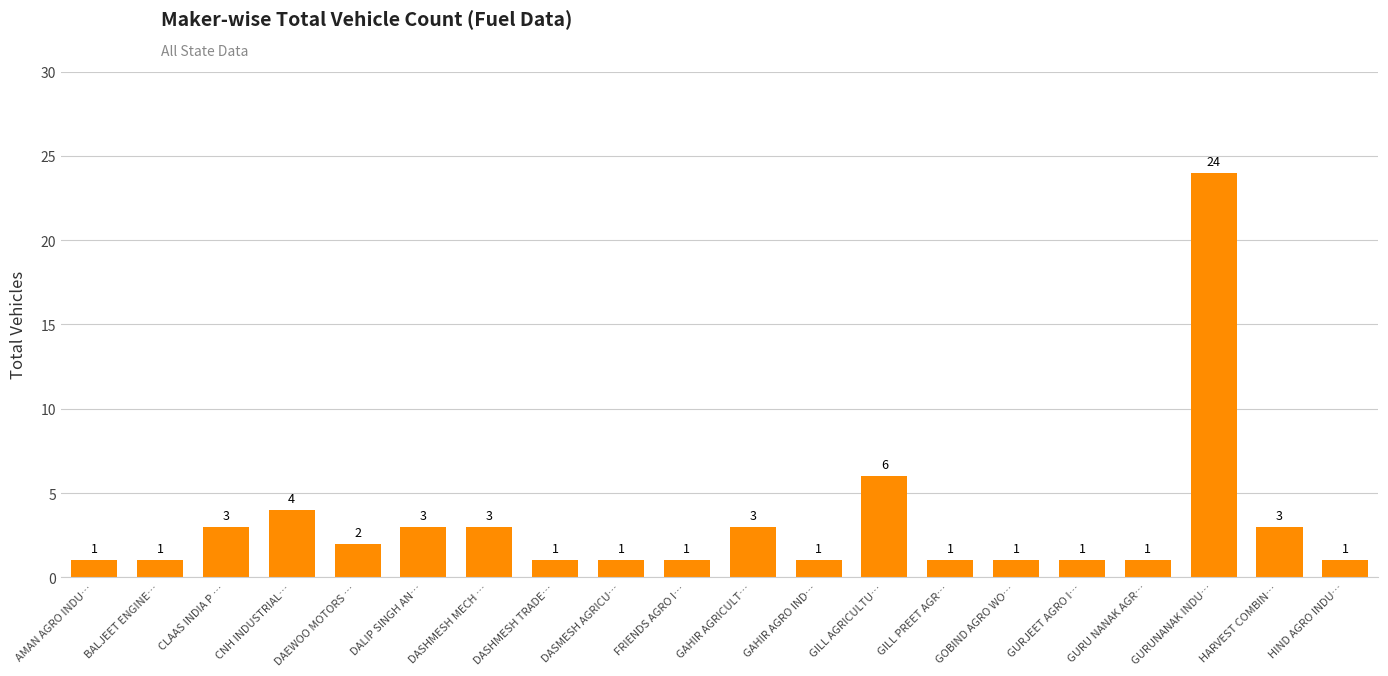

What is the ratio of the value at GILL PREET AGR… to the value at GAHIR AGRICULT…?

0.3